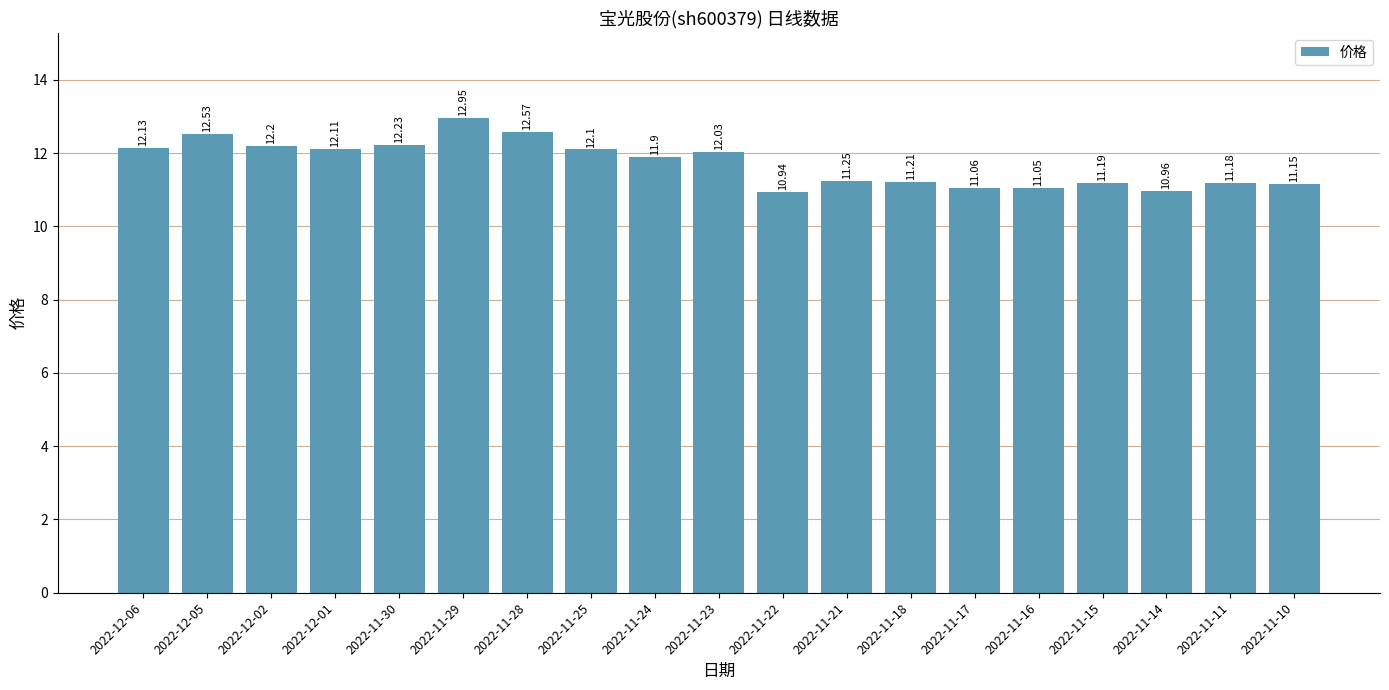

Rank the categories by value from highest to lowest.

2022-11-29, 2022-11-28, 2022-12-05, 2022-11-30, 2022-12-02, 2022-12-06, 2022-12-01, 2022-11-25, 2022-11-23, 2022-11-24, 2022-11-21, 2022-11-18, 2022-11-15, 2022-11-11, 2022-11-10, 2022-11-17, 2022-11-16, 2022-11-14, 2022-11-22